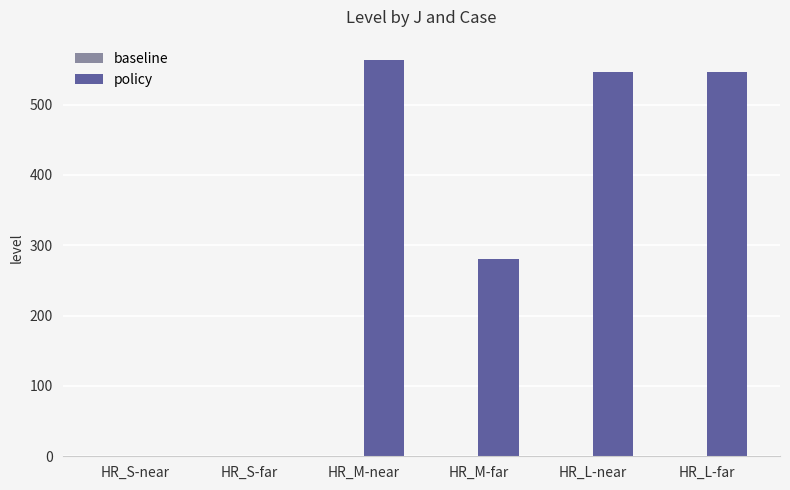

Is it true that the value at HR_L-near is 362.9?

False